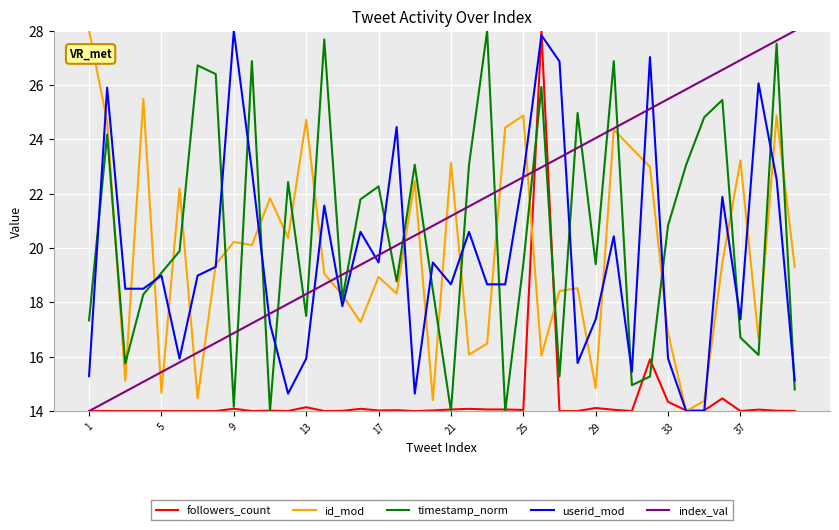

Which series ends up on top after the final intersection of userid_mod and timestamp_norm?

userid_mod